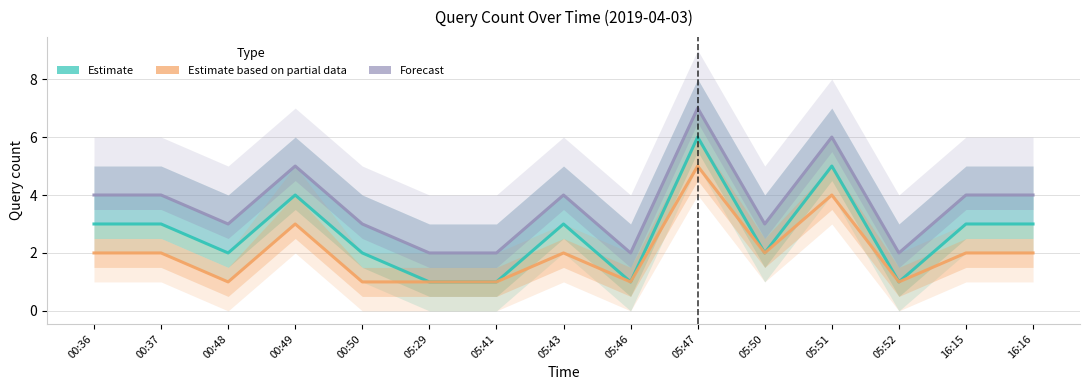

Rank the series at 16:15 from lowest to highest value.

Estimate based on partial data, Estimate, Forecast